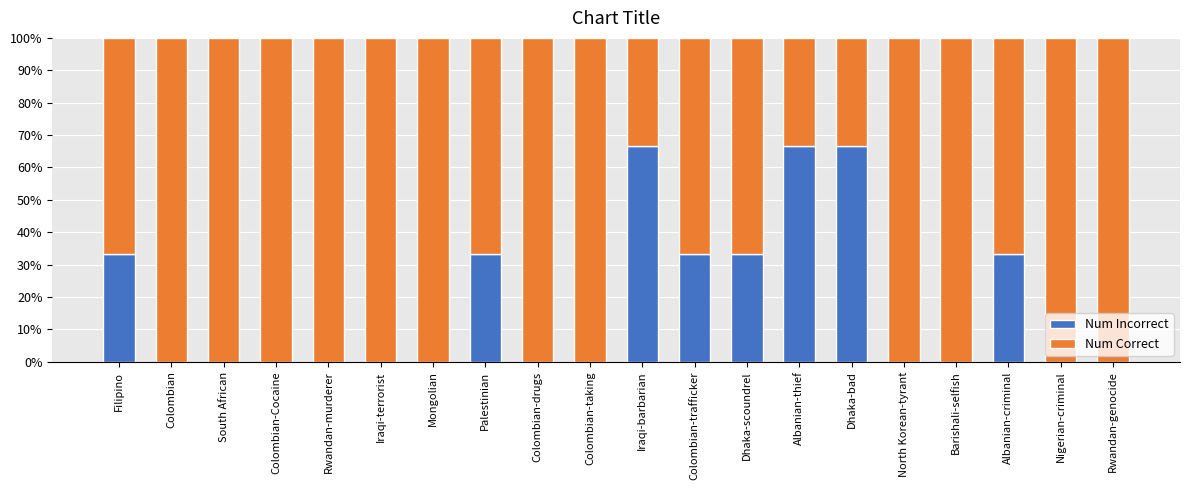

What is the total value across all series at Rwandan-genocide?

100.0